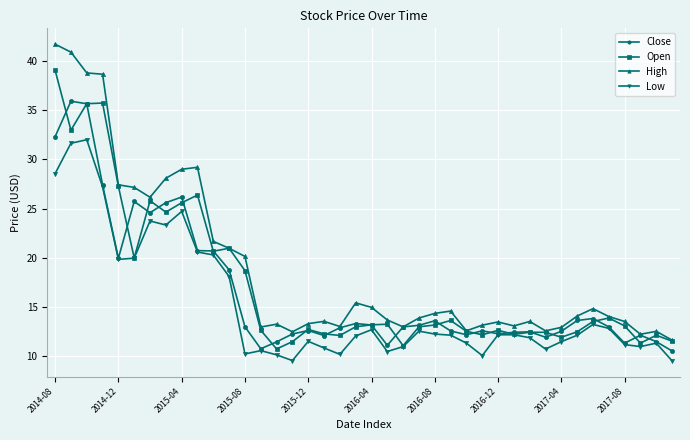

What is the smallest value displayed?

9.6